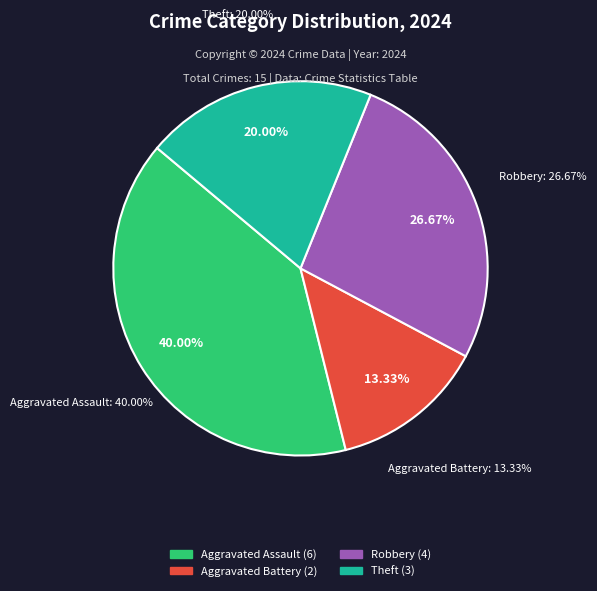

What is the total percentage of Theft and Robbery?

46.7%